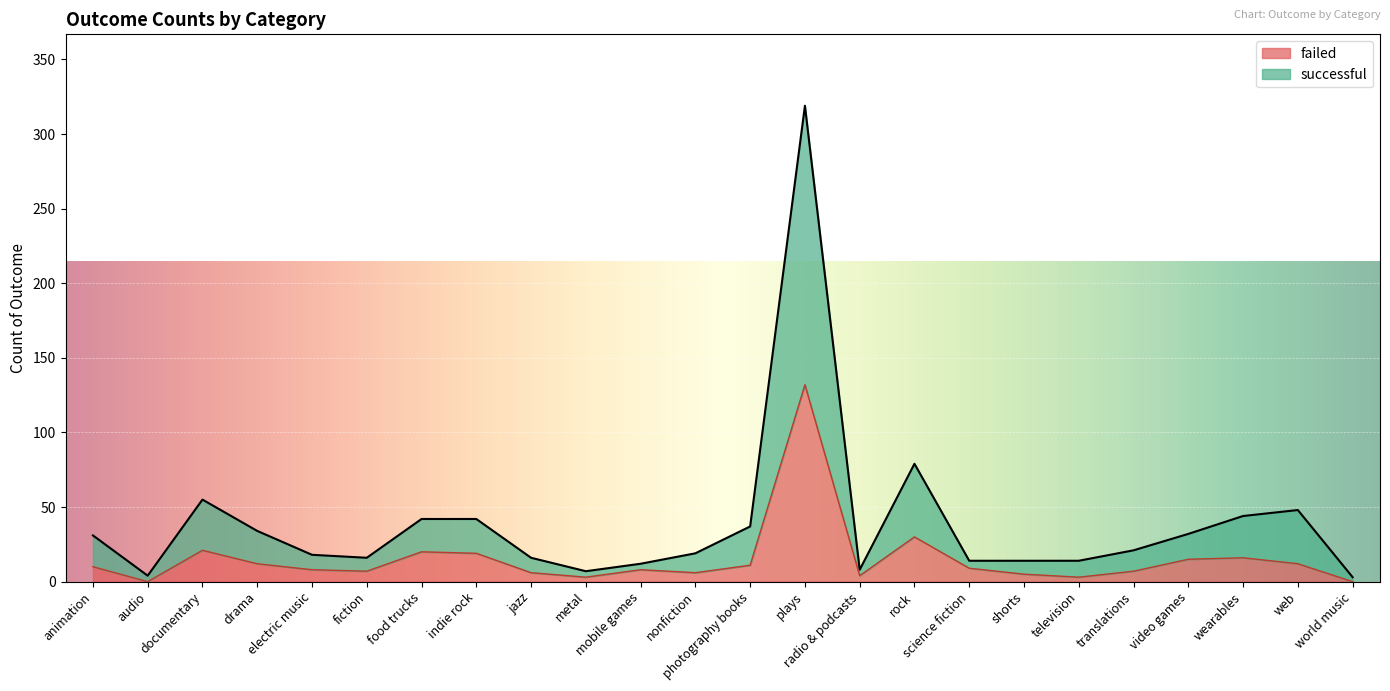

Where is successful nearest to the value 161?

rock